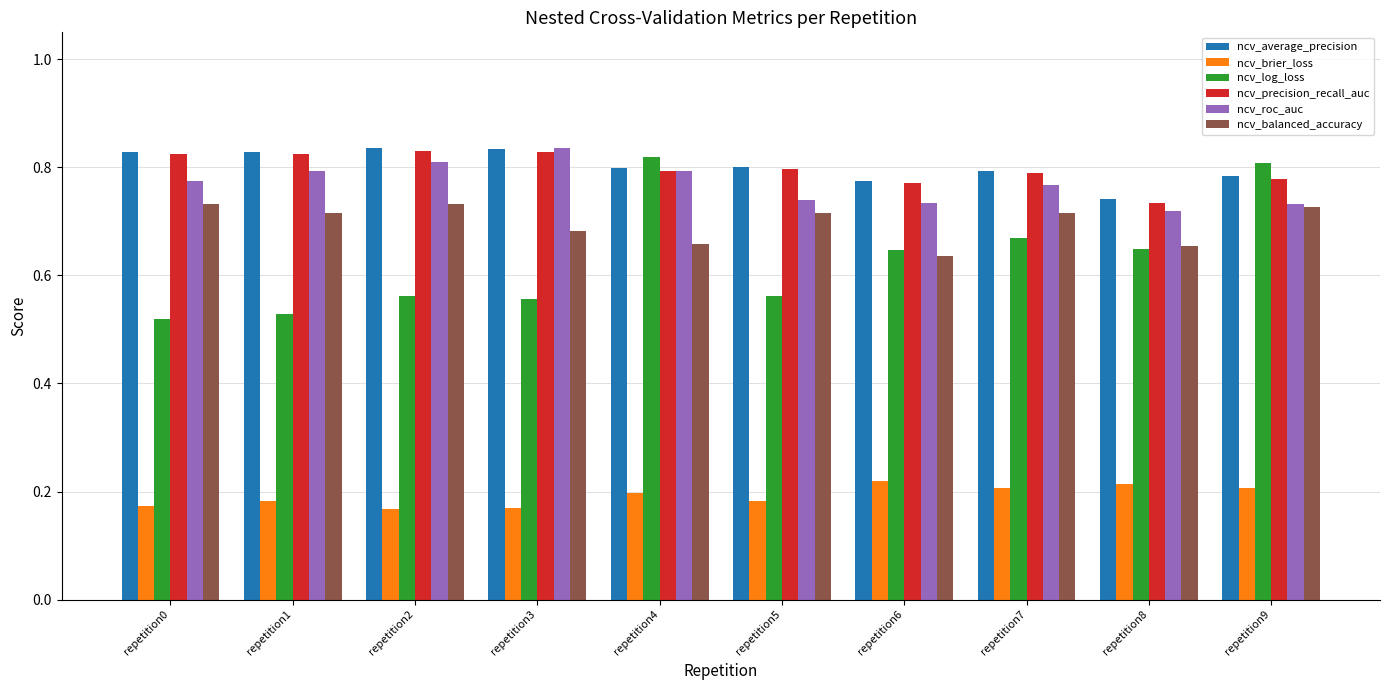

Which series has the largest range (max minus min)?

ncv_log_loss